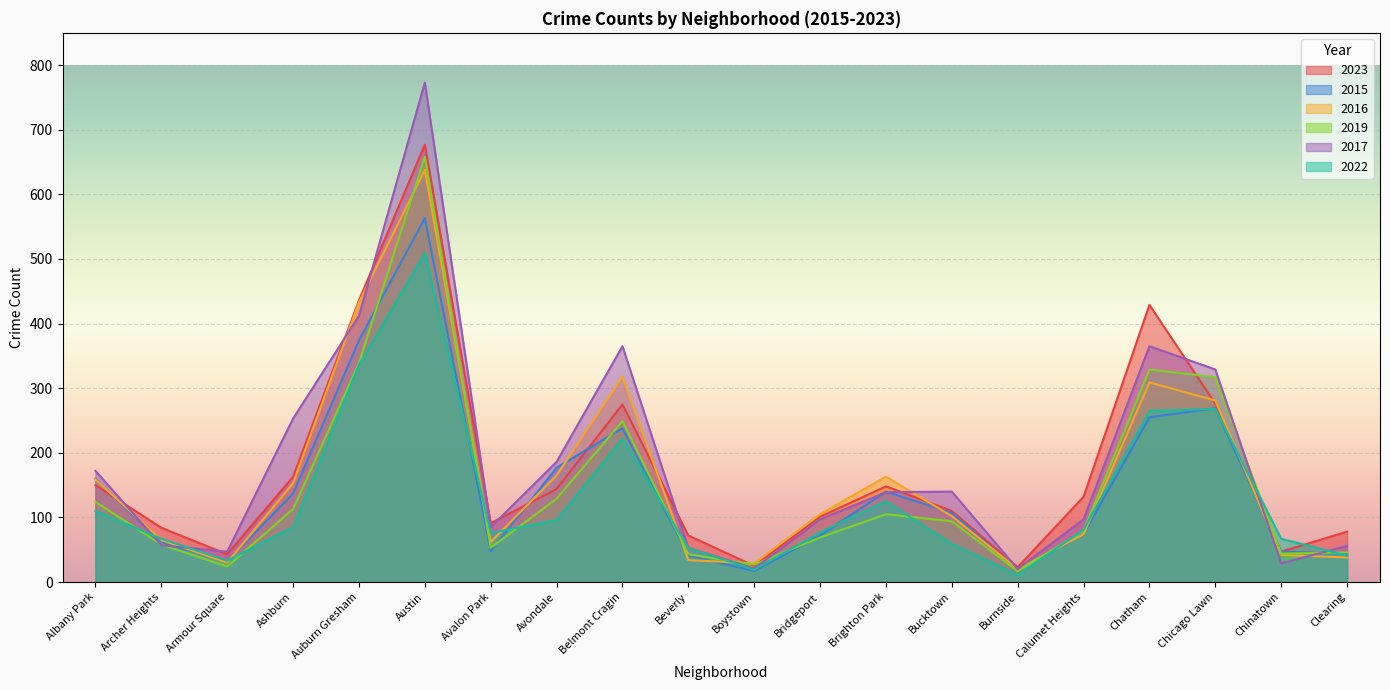

What is the label of the 9th point from the left?

Belmont Cragin